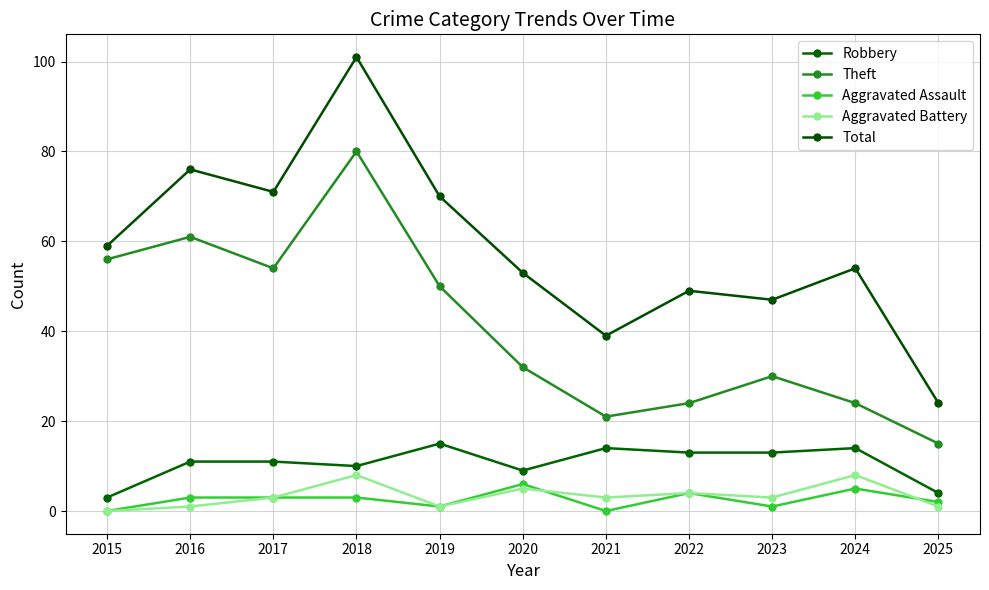

The Robbery series shows 22 at 2023. True or false?

False